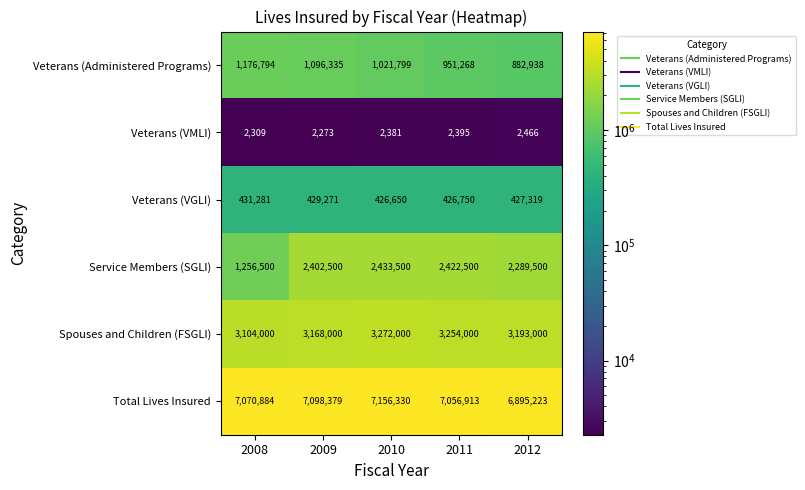

What is the spread (max minus min) of values at 2008?

7068575